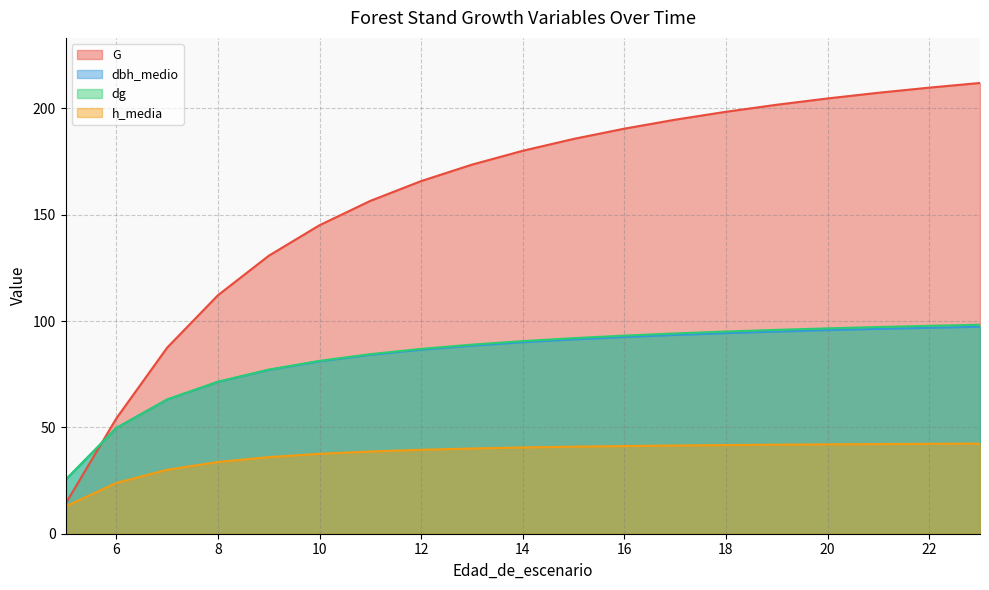

What is the difference between the maximum and minimum values in the dg series?

73.0